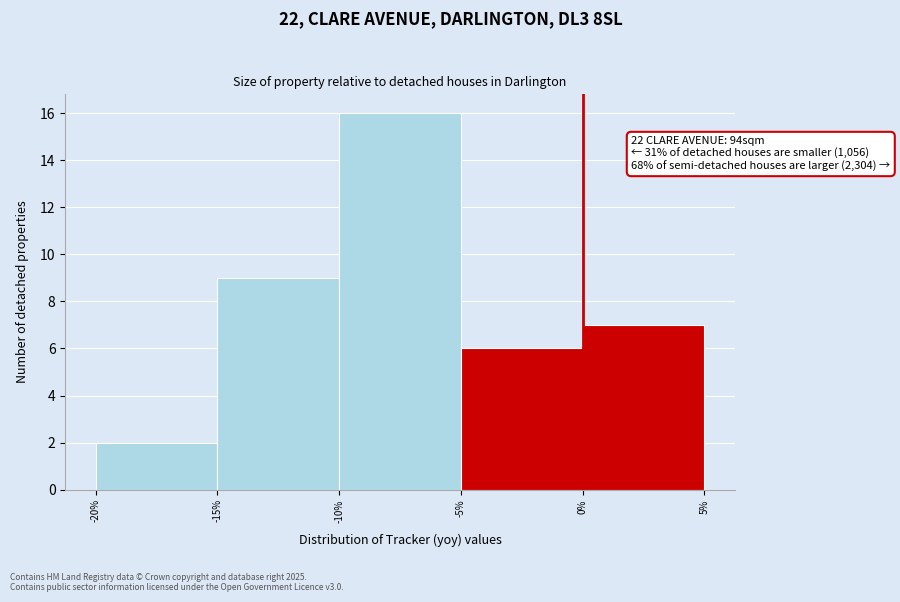

Which range on the x-axis has the tallest bar?

-10% to -5%